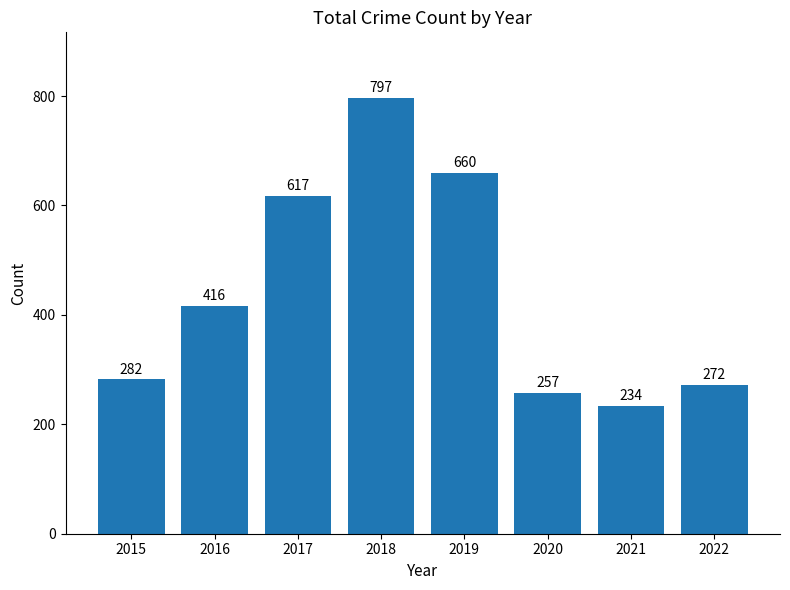

The value at 2019 is 170. True or false?

False